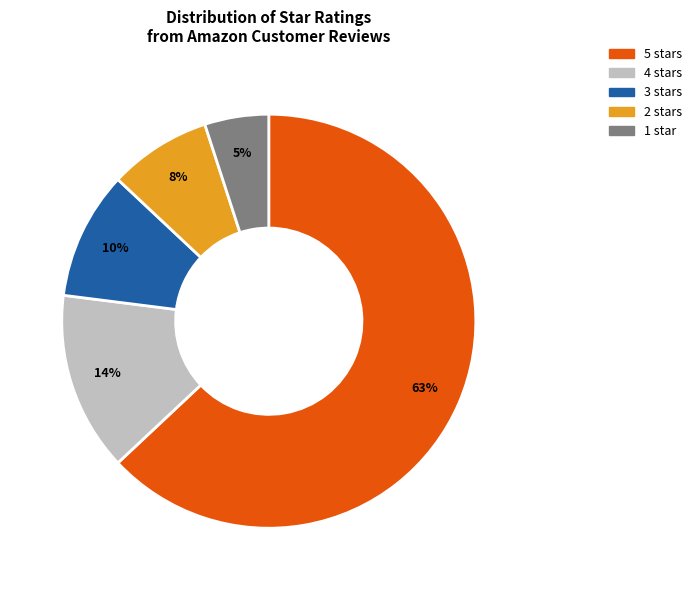

Which category has the smallest portion of the pie?

1 star